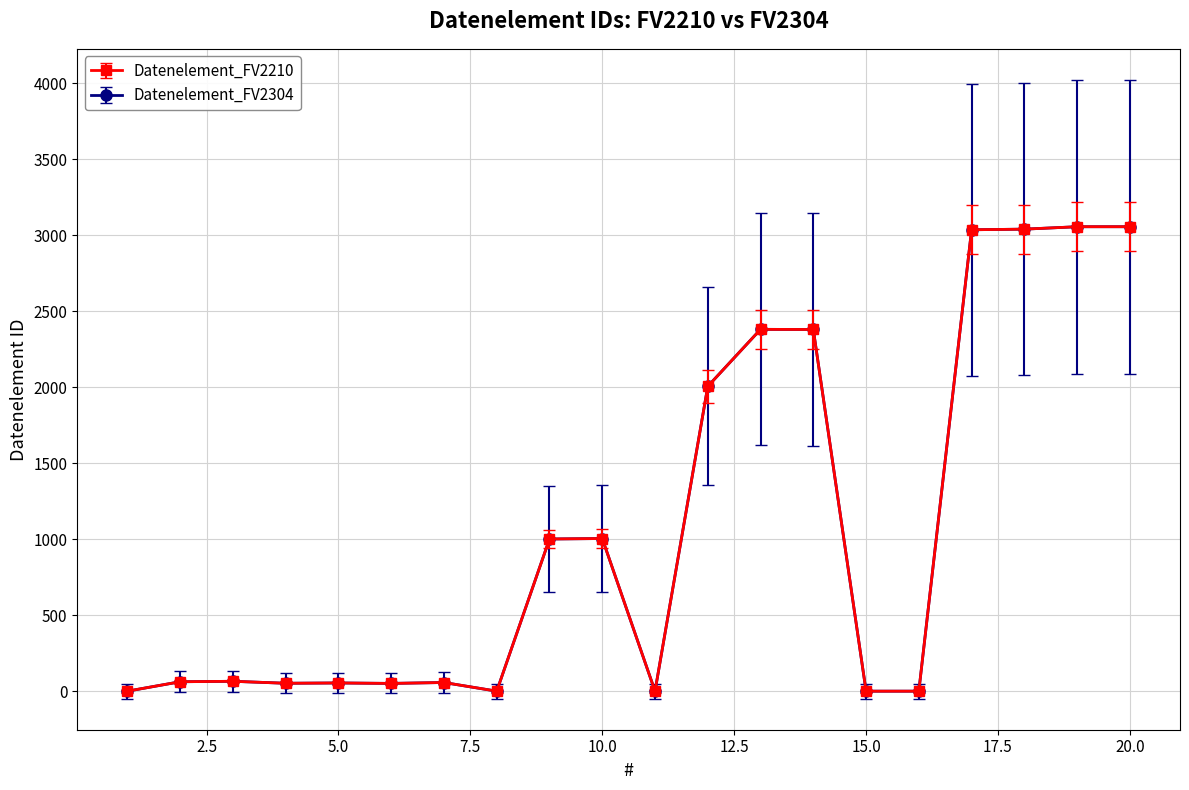

Does the chart have visible grid lines?

Yes